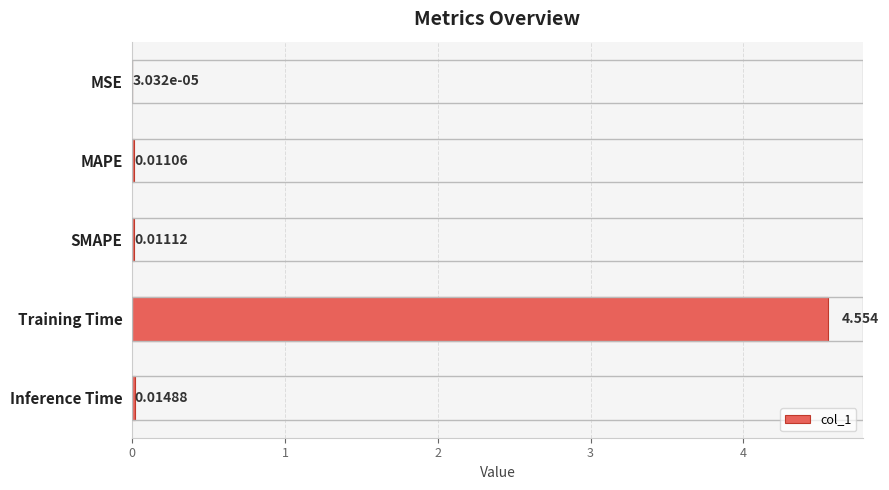

Count the number of categories in the chart.

5